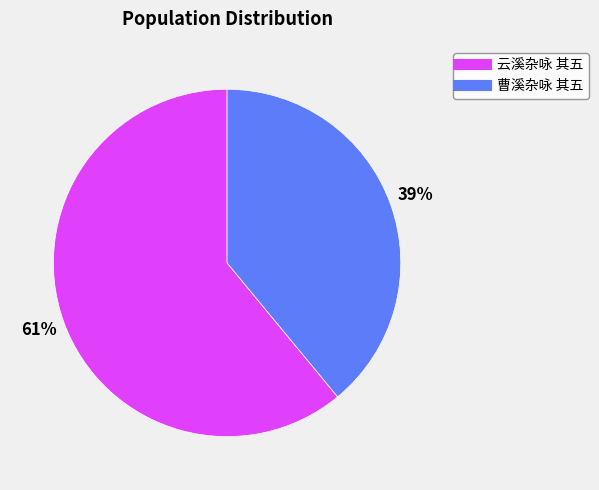

Which slice is the smallest?

曹溪杂咏 其五